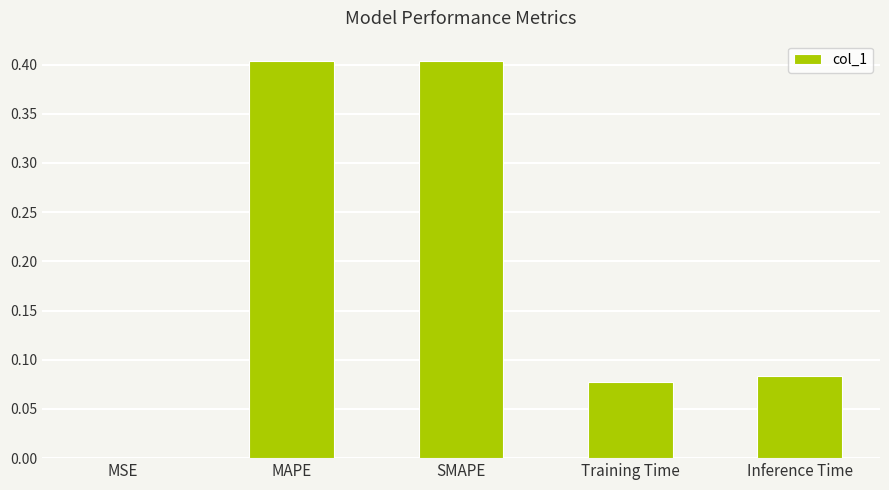

The chart shows a value of 0.4 at MAPE. True or false?

True